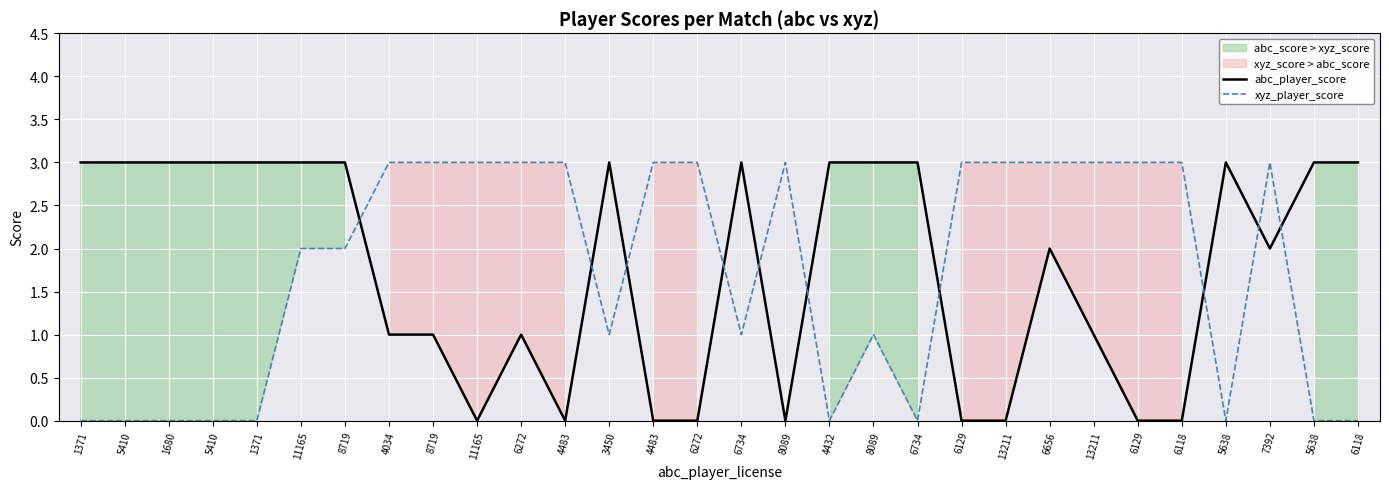

What is the greatest value displayed?

3